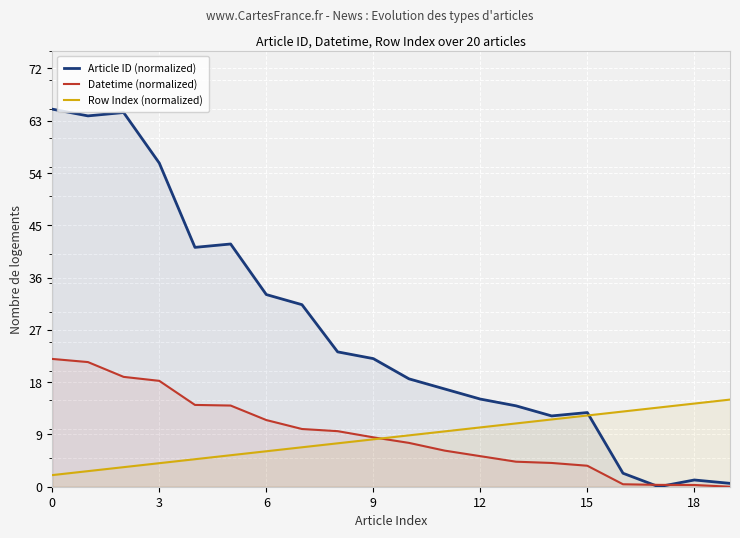

What is the label of the 13th point from the right?

7